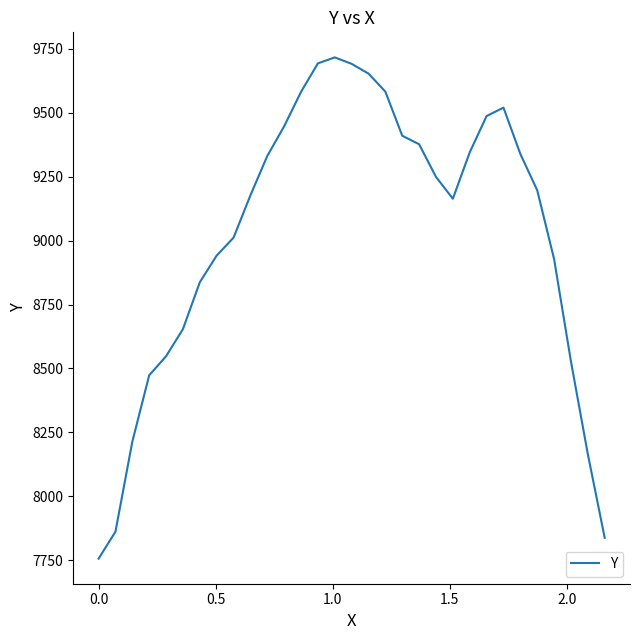

What is the difference between the maximum and minimum values?

1960.5